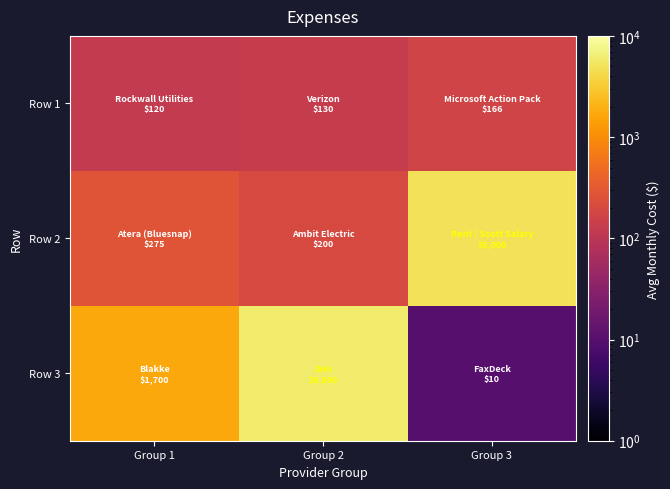

At how many categories does at least one series exceed 4274?

2